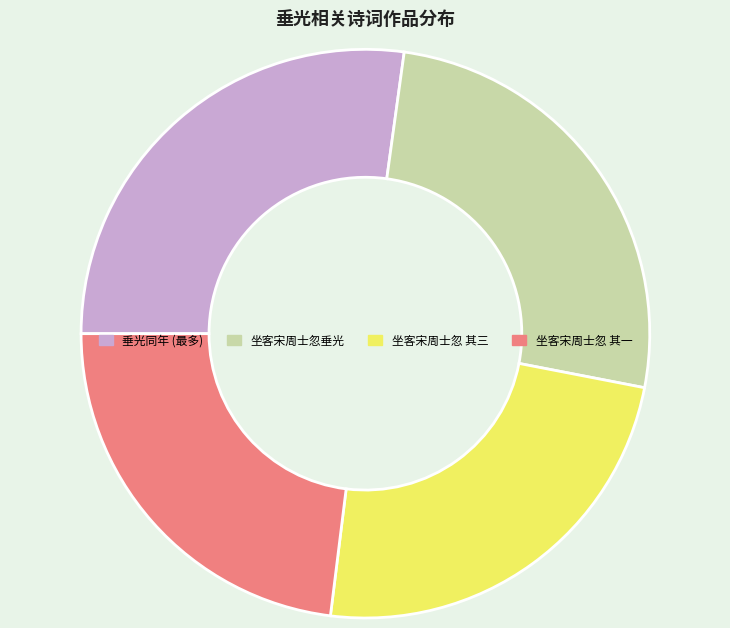

What is the ratio of the value at 坐客宋周士忽 其一 to the value at 垂光同年 (最多)?

0.8